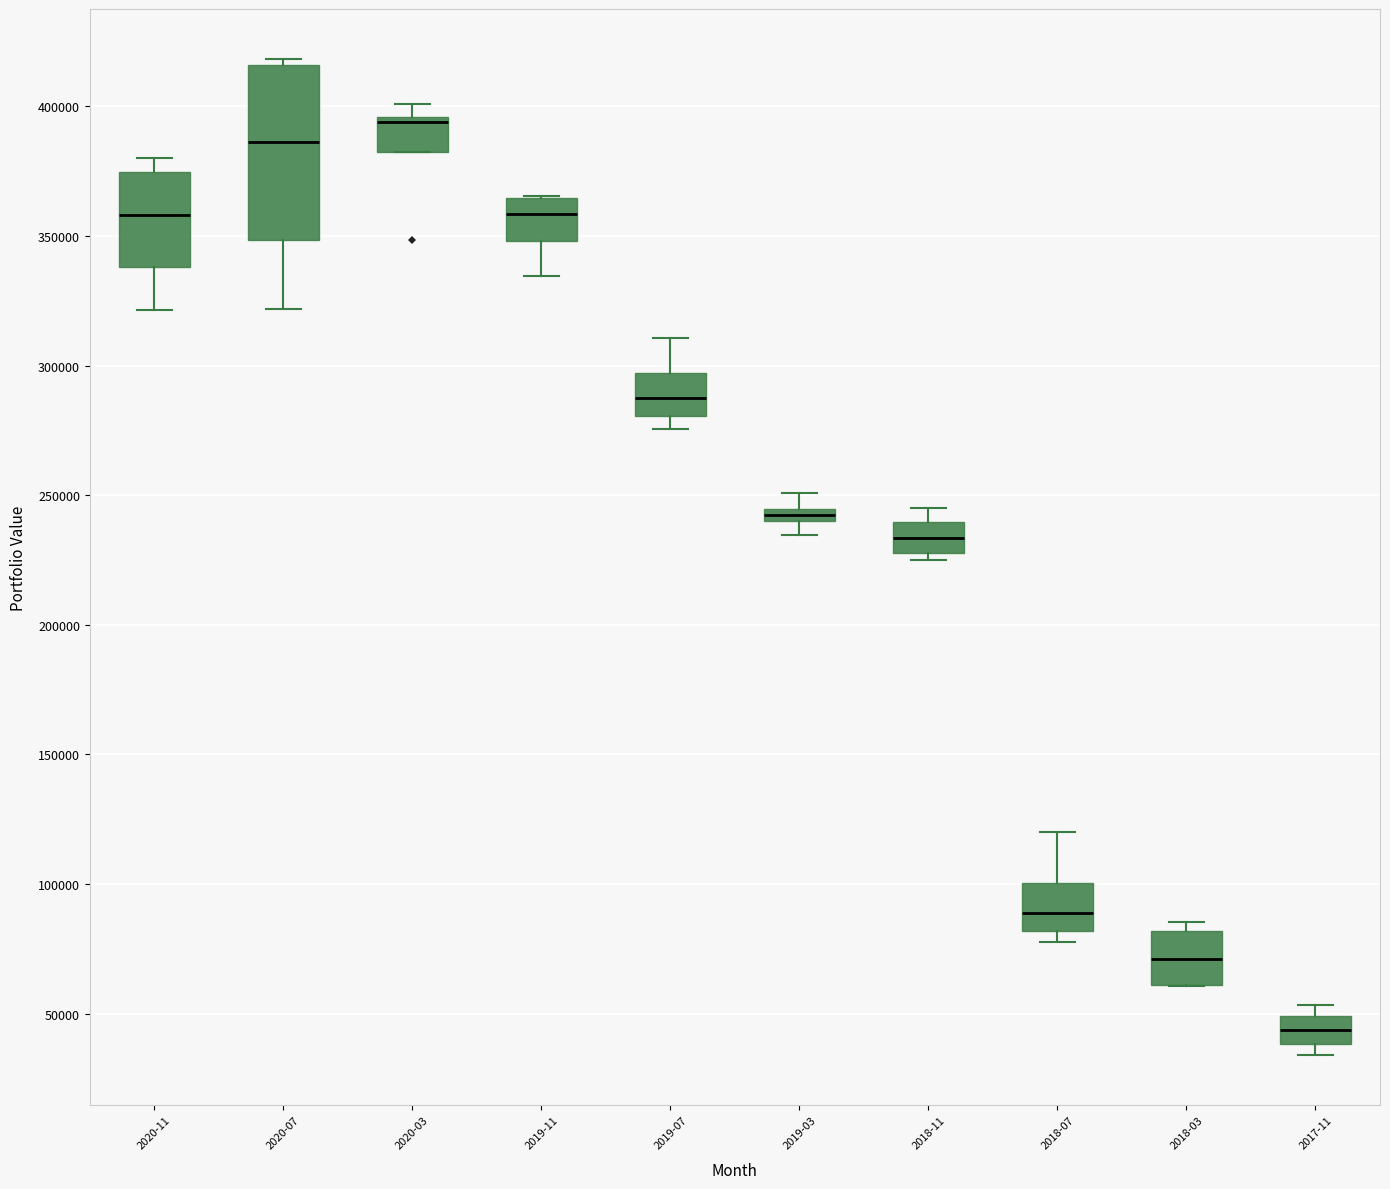

Where is the lower edge of the box for 2019-07 on the y-axis? The values are not printed on the chart, so give them approximately, as read against the axis.

280000